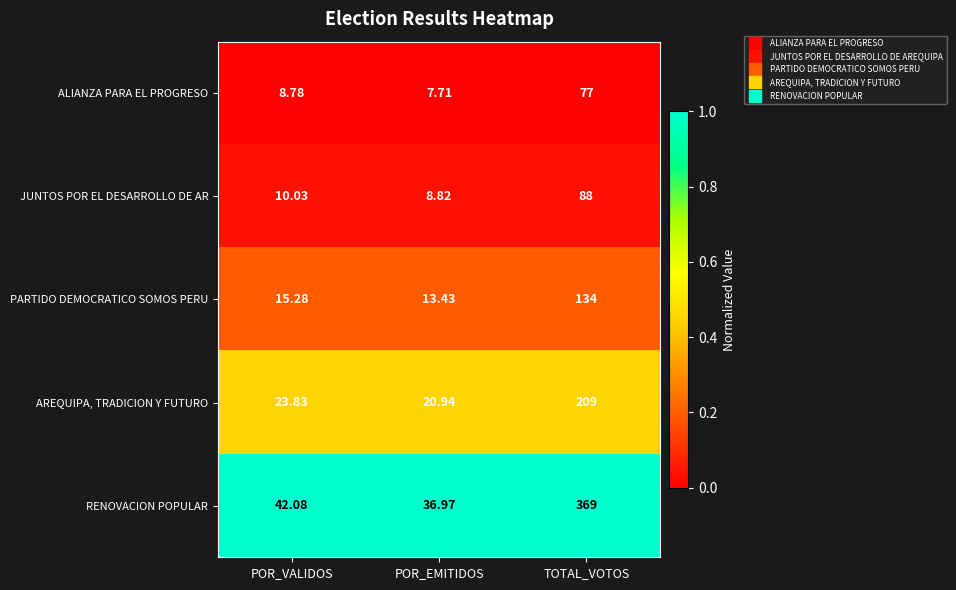

Which series has the widest spread of values?

RENOVACION POPULAR